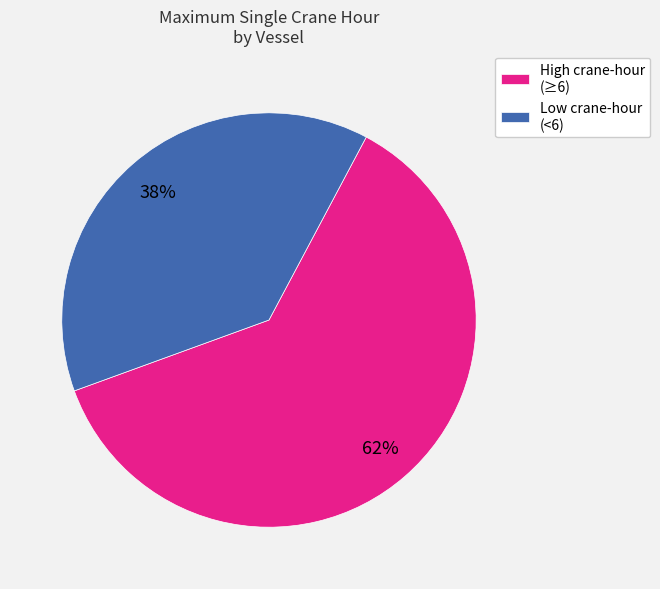

To the nearest percent, what percentage of the pie is Low crane-hour (<6)?

38%